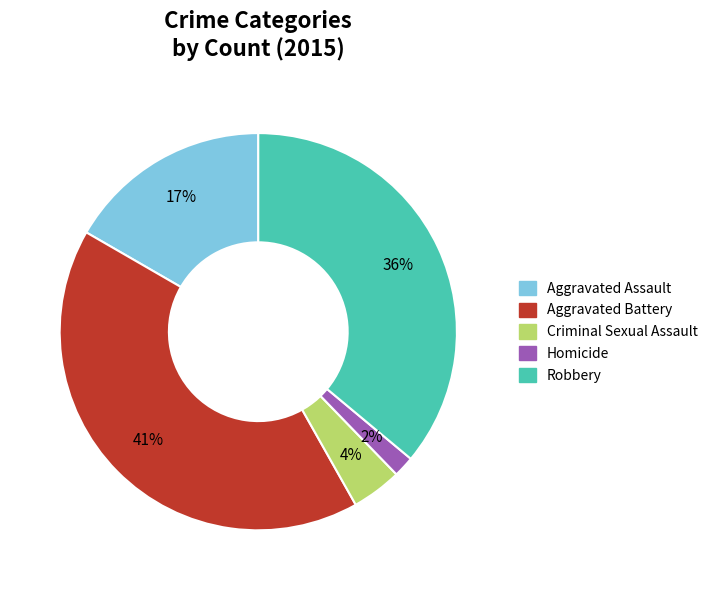

Approximately how many times larger is the value at Aggravated Assault compared to Robbery?

0.5